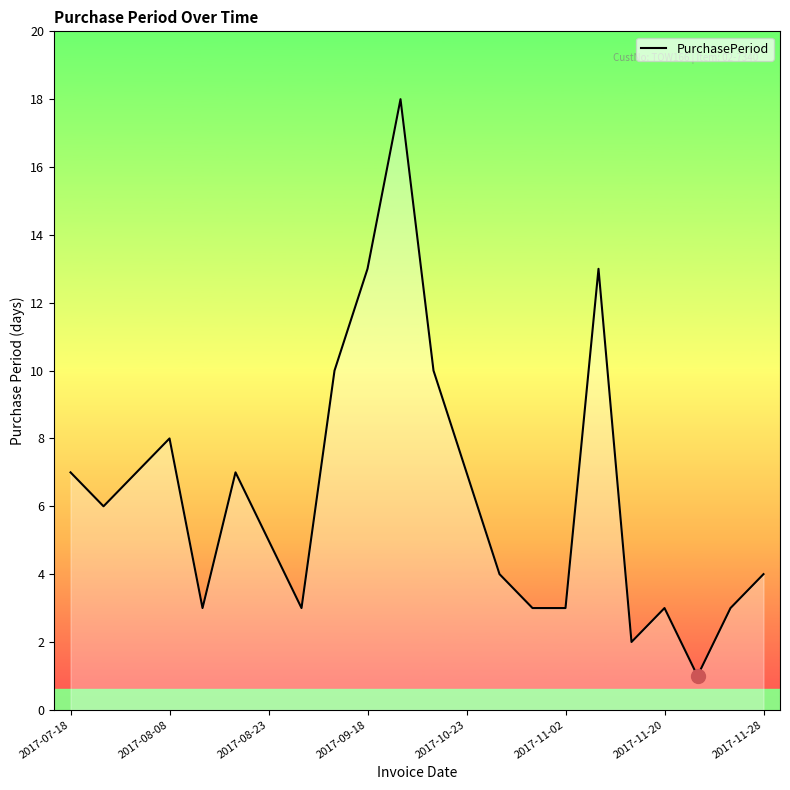

True or false: there are more than 2 points higher than both neighbors.

True